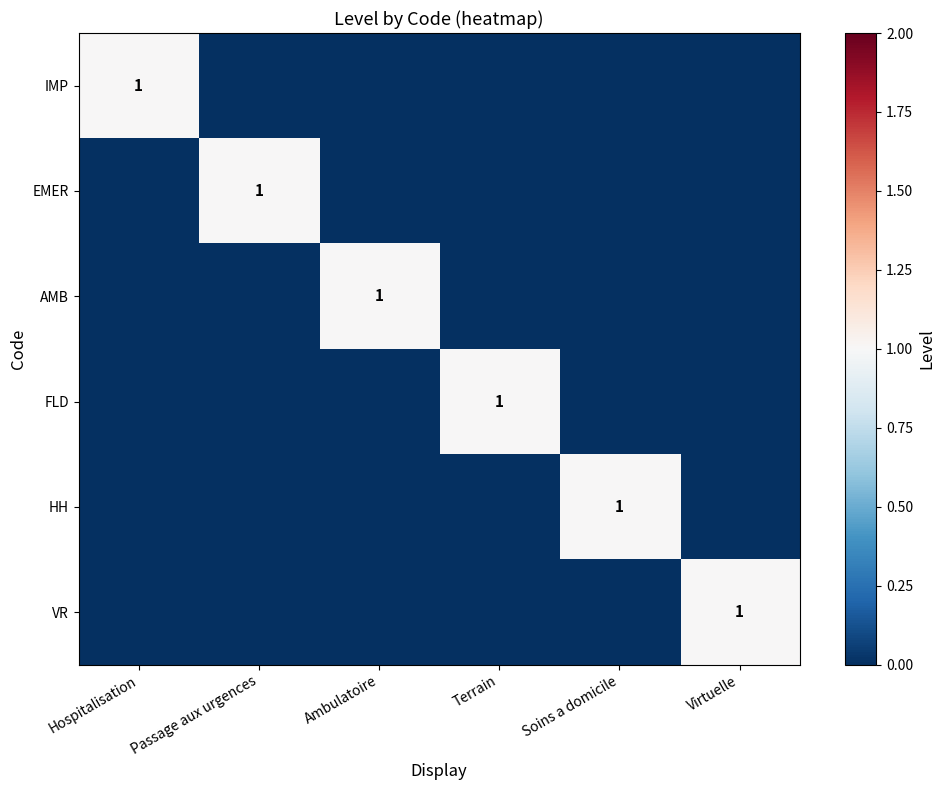

True or false: IMP has a value of 1 at Hospitalisation.

True